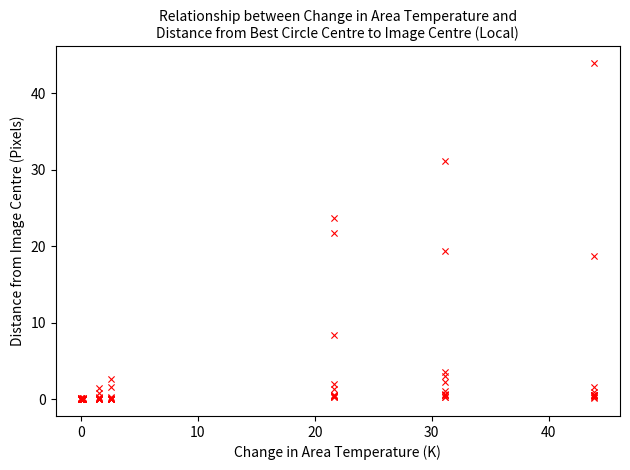

What Y value in the scatter plot is closest to 21?

21.7